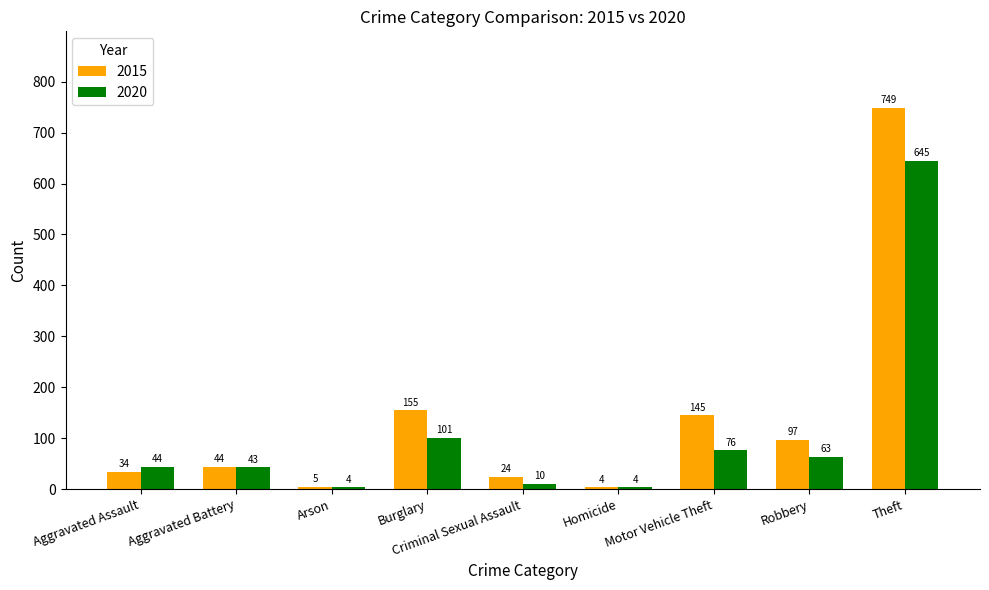

At which label is 2015 closest to 376?

Burglary